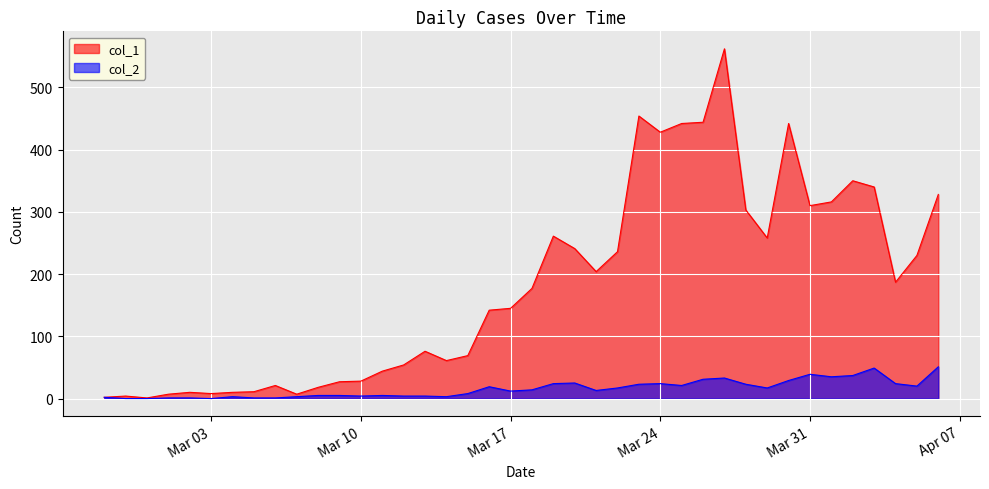

True or false: col_2 and col_1 intersect in this chart.

False